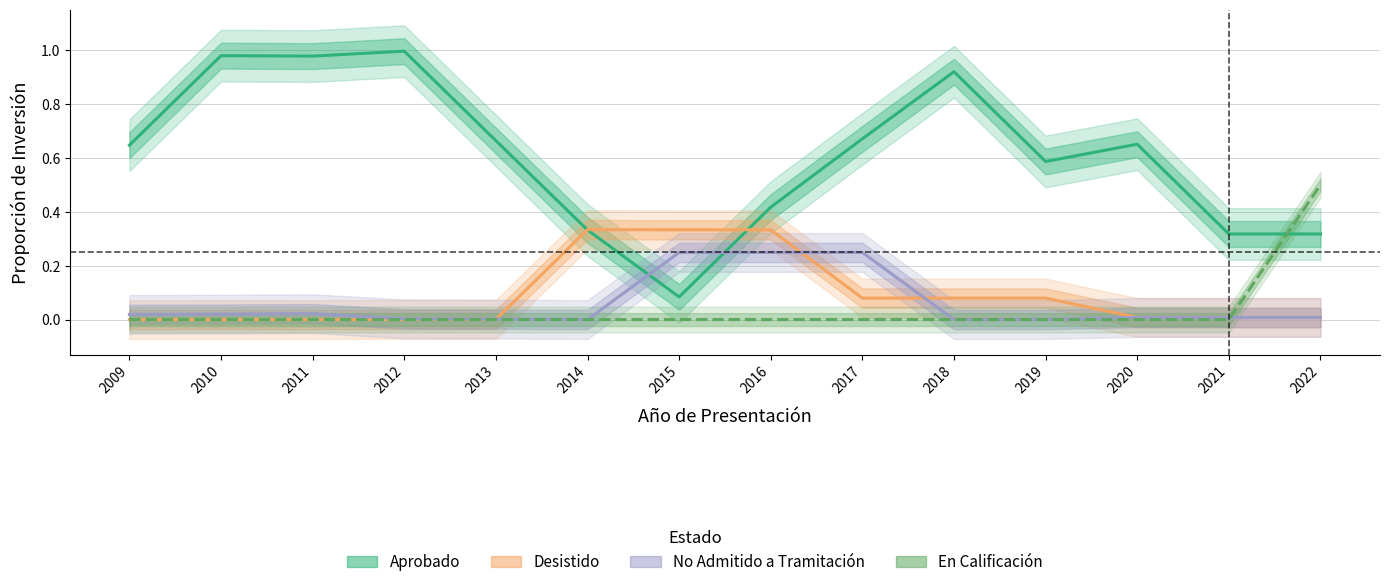

In Aprobado, how many points are higher than both neighbors (excluding endpoints)?

4